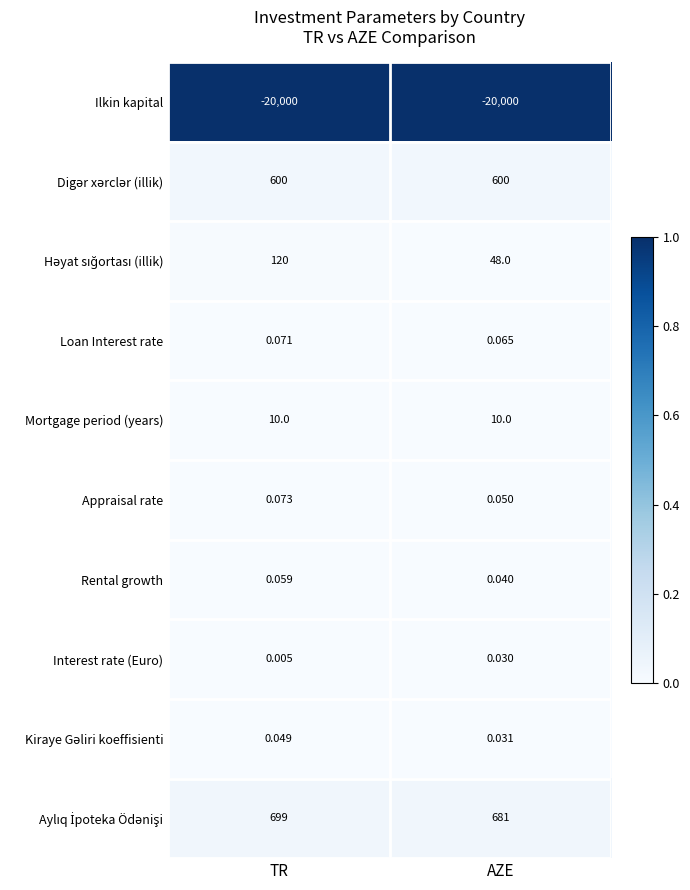

At which category is the sum across all series the highest?

TR